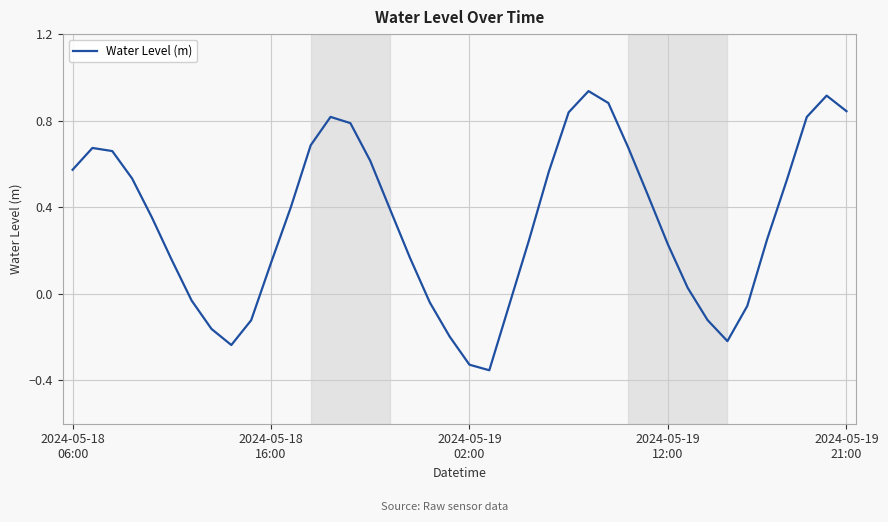

How many values are below zero?

12